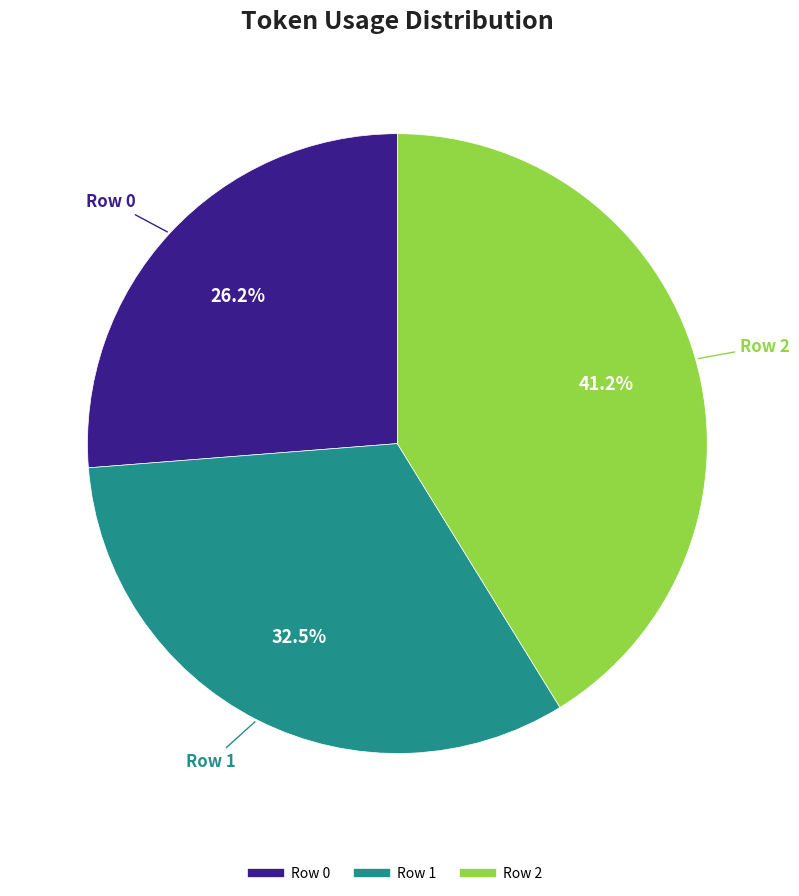

To the nearest percent, what portion does Row 2 represent?

41%